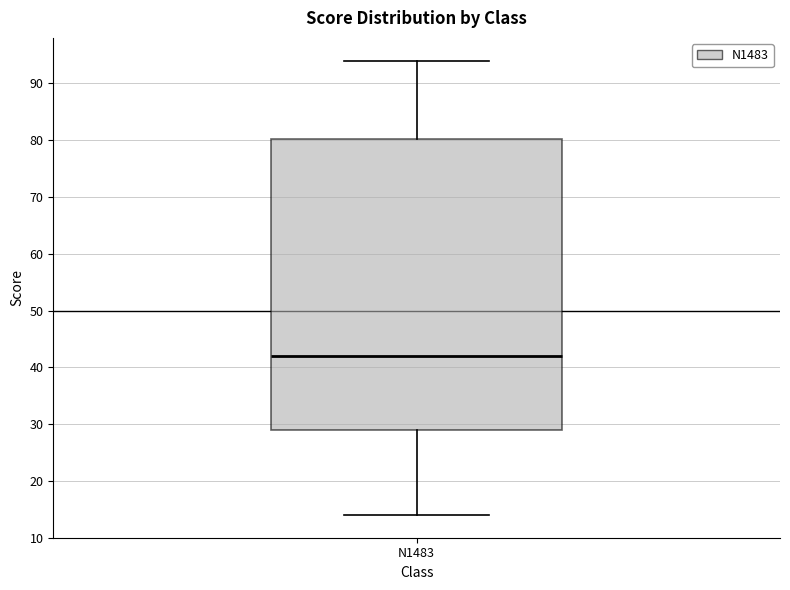

Read this box plot against the y-axis: the position of the median line, the range covered by the box, and the ends of both whiskers. The values are not printed on the chart, so give them approximately, as read against the axis.

median 42, box 29 to 80, whiskers 14 to 94